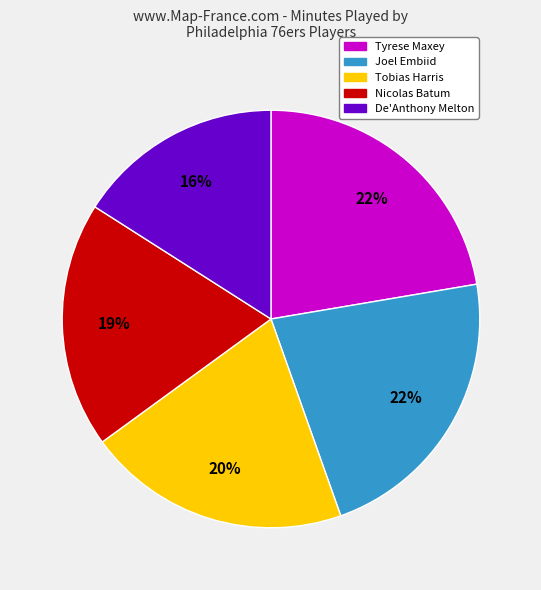

True or false: Tobias Harris accounts for 20% of the total.

True